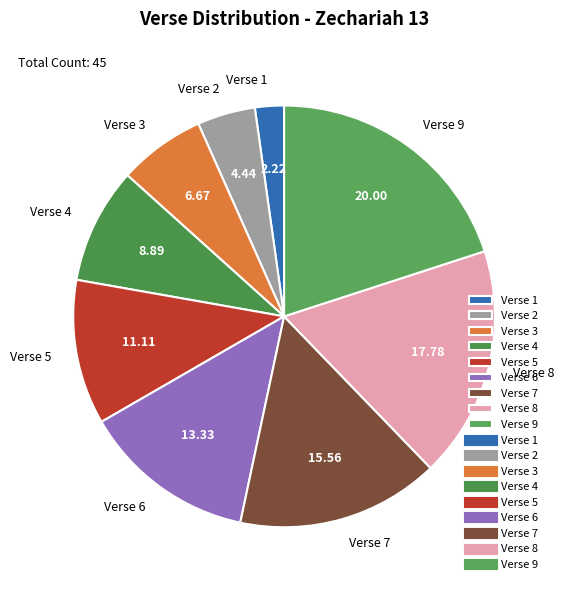

Is it true that Verse 5 is 24% of the pie?

False